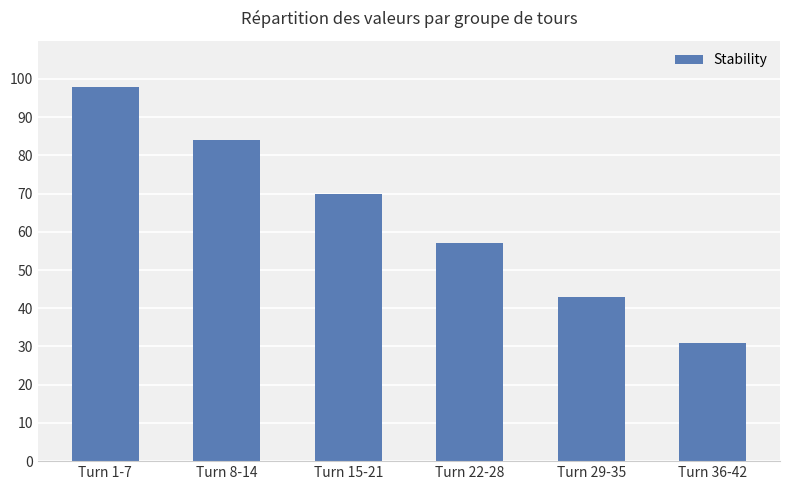

What is the sum of all values?

383